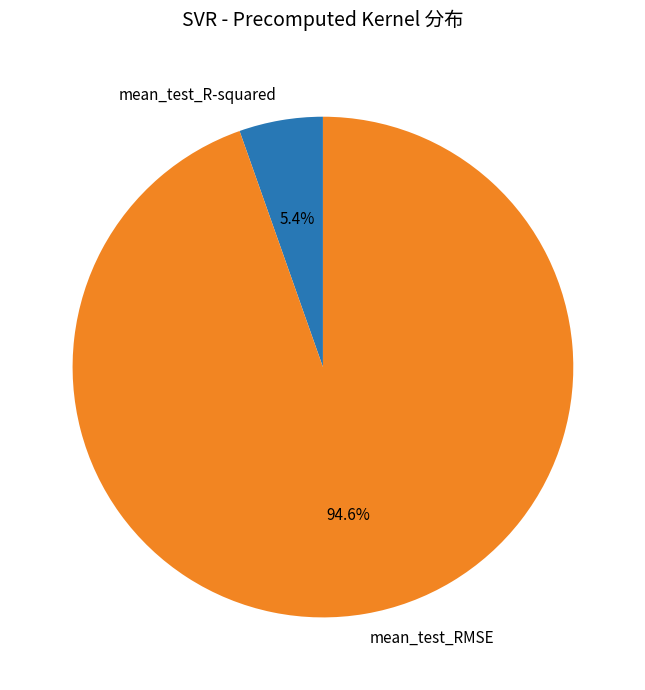

Do mean_test_R-squared and mean_test_RMSE together represent more than half of the pie?

Yes